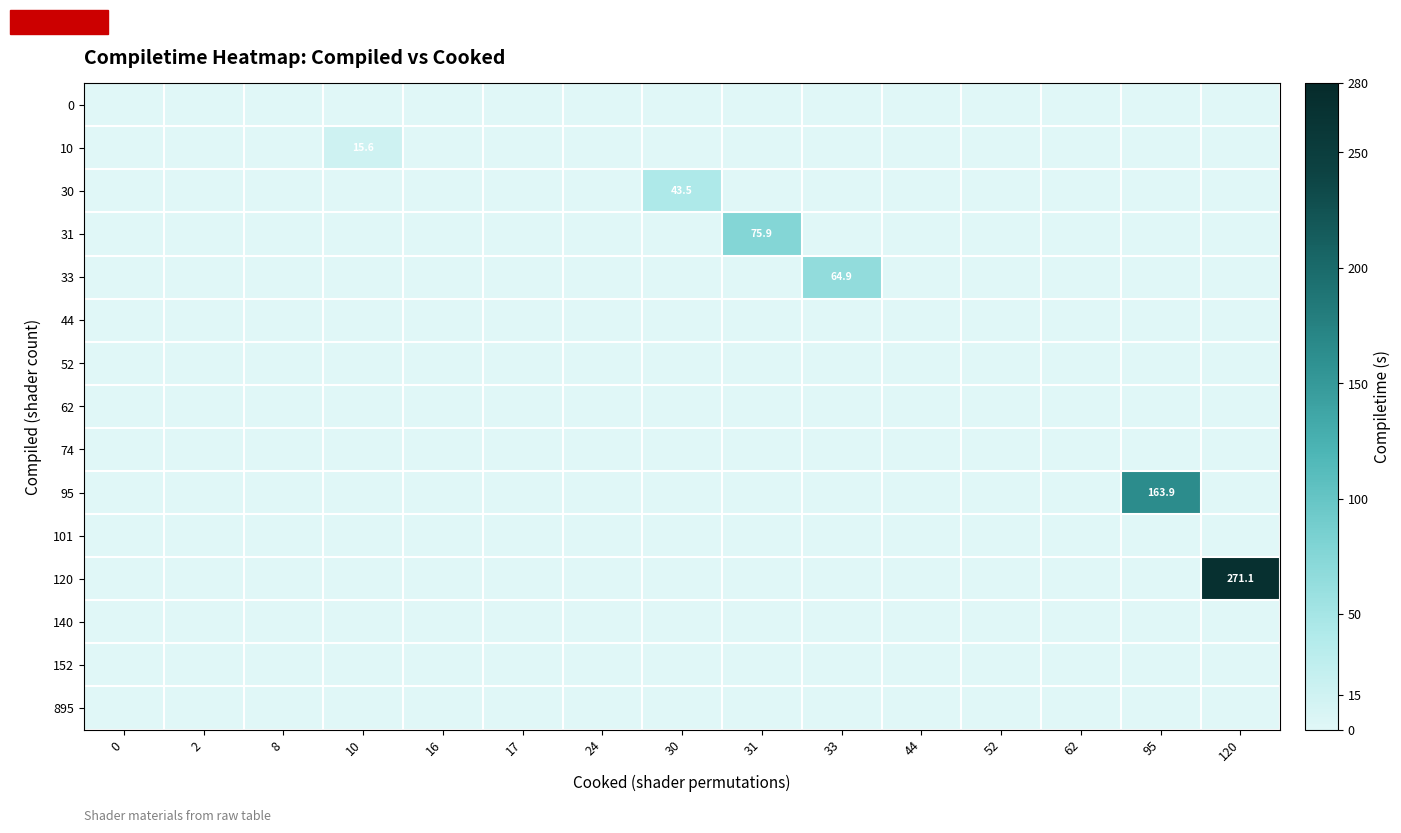

Which series changed the most between 10 and 44?

10